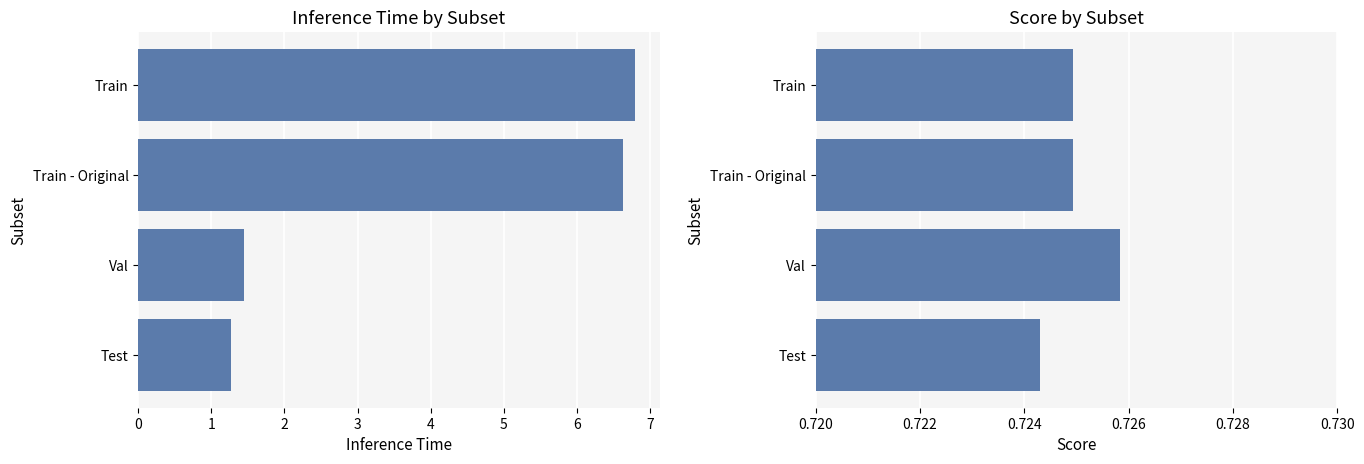

How many bars are there in total?

8